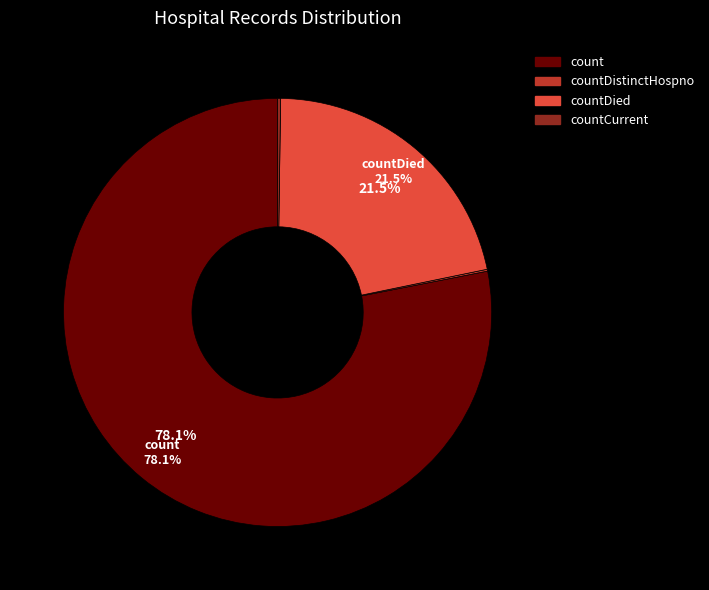

Is there a majority slice in this chart?

Yes